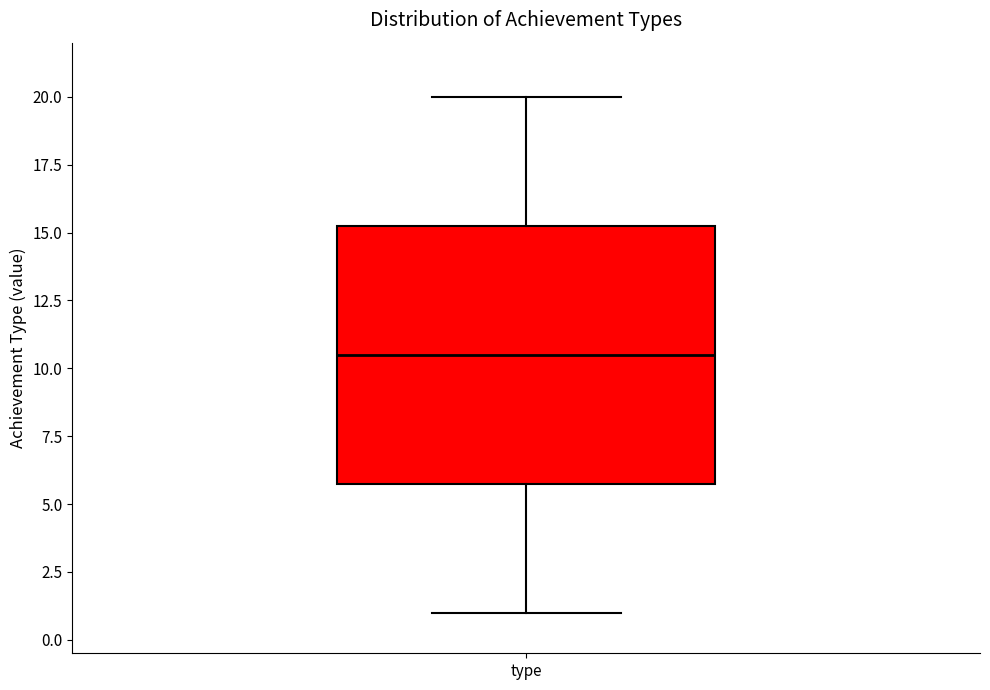

Transcribe this box plot: give where the median line is, the range the box spans, and where the two whiskers end, as read against the y-axis. The values are not printed on the chart, so give them approximately, as read against the axis.

median 10.5, box 6.0 to 15.5, whiskers 1.0 to 20.0